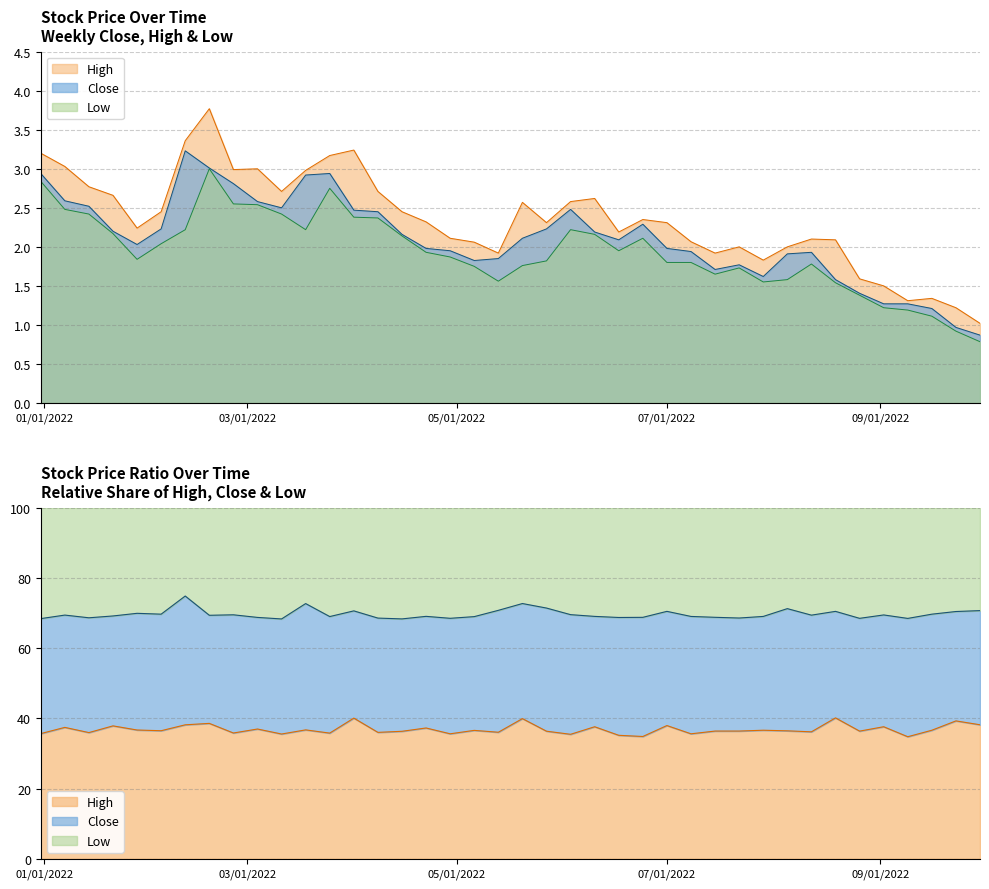

Reading right to left, what are all the values shown in this chart?

Close: 0.9	1.0	1.2	1.3	1.3	1.4	1.6	1.9	1.9	1.6	1.8	1.7	1.9	2.0	2.3	2.1	2.2	2.5	2.2	2.1	1.9	1.8	1.9	2.0	2.2	2.5	2.5	2.9	2.9	2.5	2.6	2.8	3.0	3.2	2.2	2.0	2.2	2.5	2.6	2.9
High: 1.0	1.2	1.3	1.3	1.5	1.6	2.1	2.1	2.0	1.8	2.0	1.9	2.1	2.3	2.4	2.2	2.6	2.6	2.3	2.6	1.9	2.1	2.1	2.3	2.5	2.7	3.2	3.2	3.0	2.7	3.0	3.0	3.8	3.4	2.5	2.2	2.7	2.8	3.0	3.2
Low: 0.8	0.9	1.1	1.2	1.2	1.4	1.5	1.8	1.6	1.6	1.7	1.6	1.8	1.8	2.1	1.9	2.2	2.2	1.8	1.8	1.6	1.8	1.9	1.9	2.1	2.4	2.4	2.8	2.2	2.4	2.5	2.5	3.0	2.2	2.0	1.8	2.2	2.4	2.5	2.8